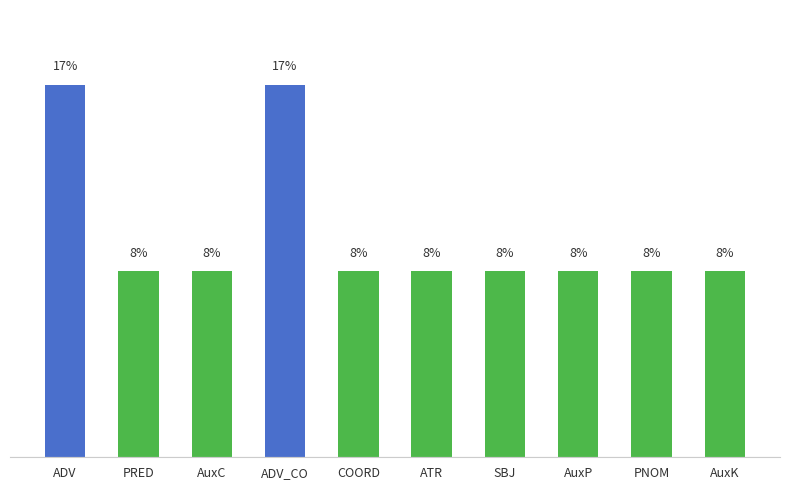

What is the label of the 8th bar from the left?

AuxP